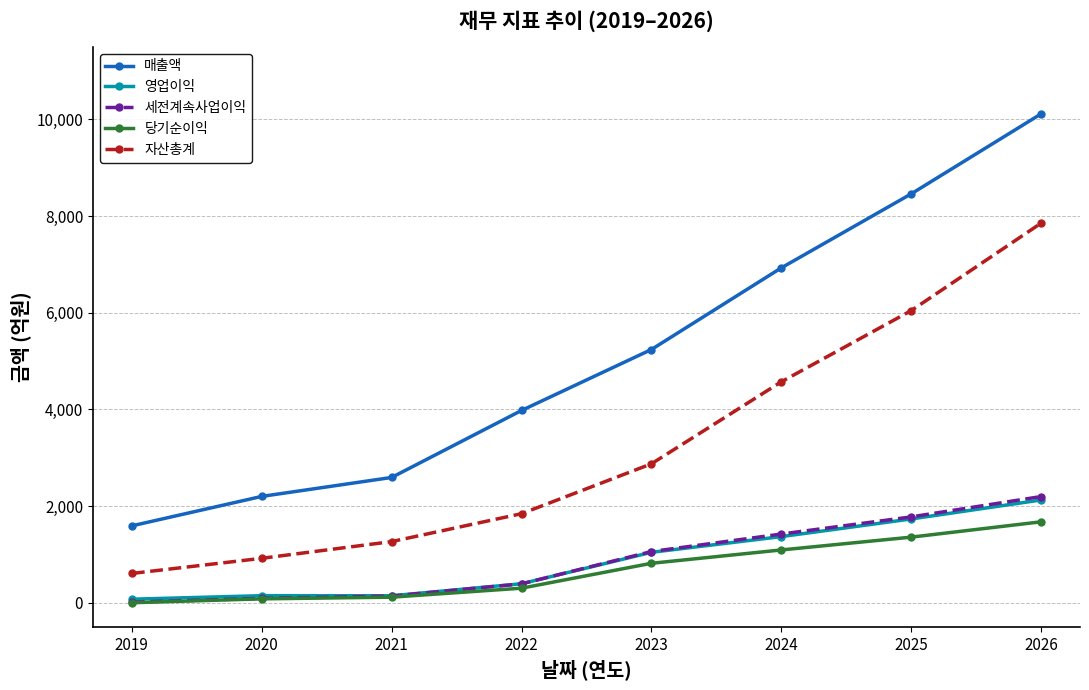

At which category does the chart reach its peak across all series?

2026